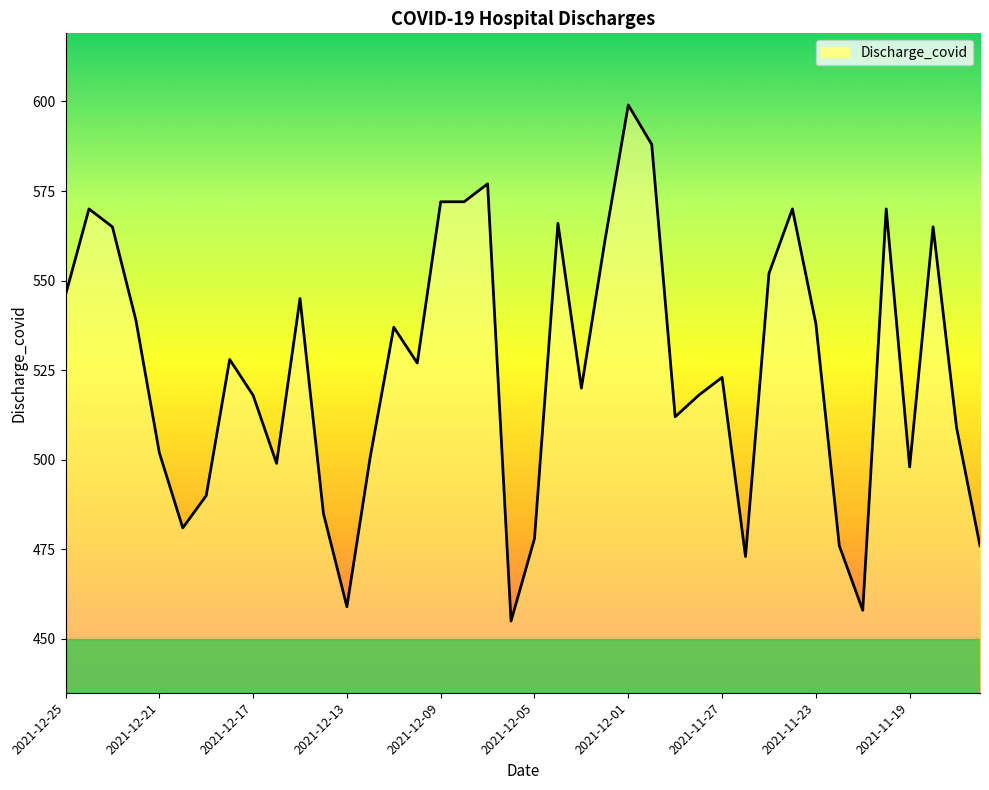

What is the difference between the maximum and minimum values?

144